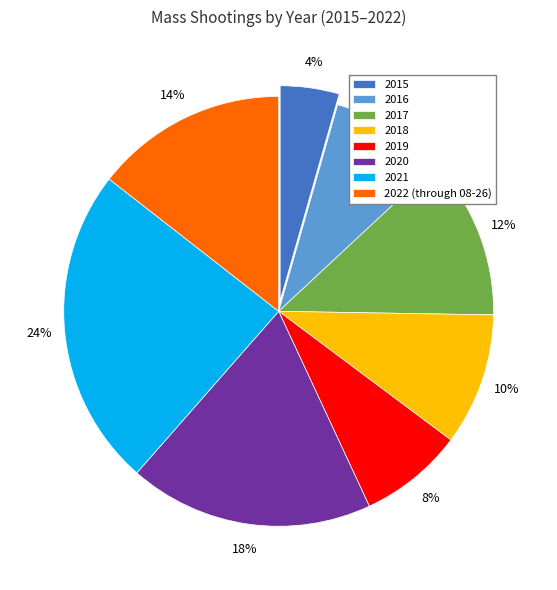

Which has a higher value, 2019 or 2017?

2017